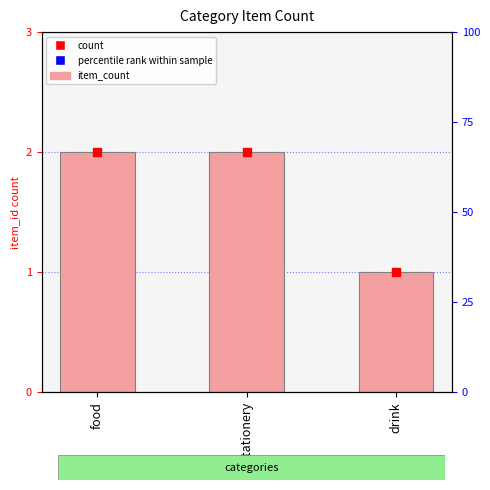

What is the sum of all values?

5